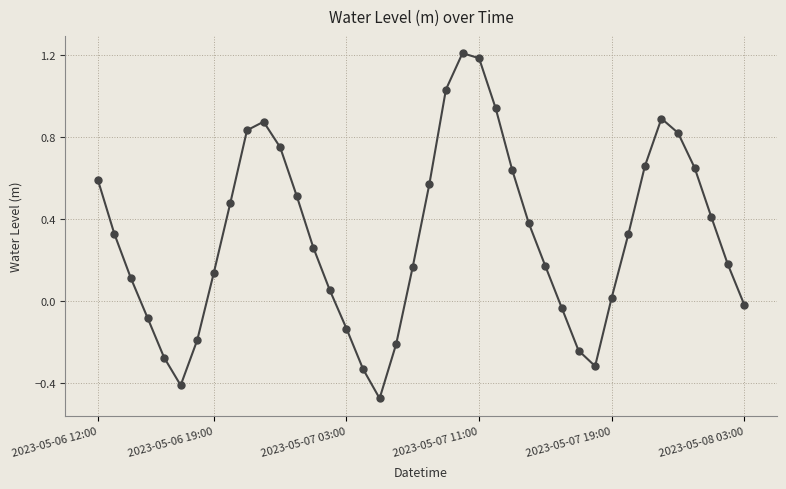

What is the greatest value displayed?

1.2